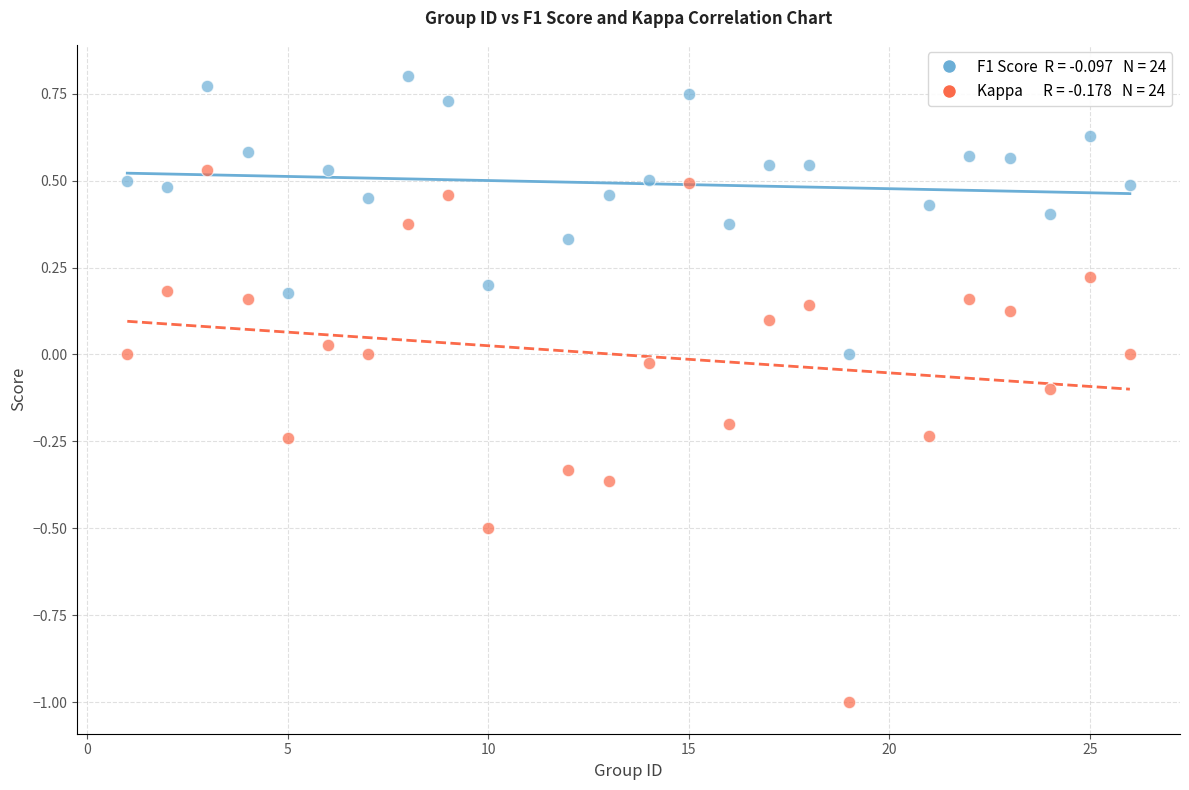

Across all data points, what is the range of Y values (max minus min)?

1.8